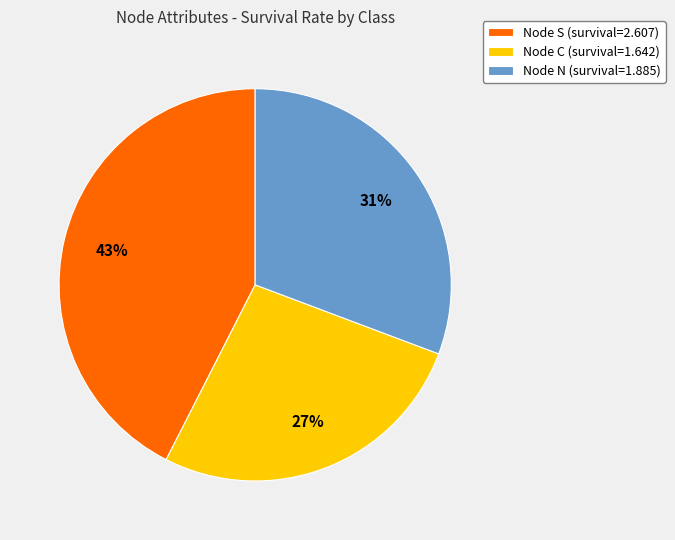

Combined, do Node S (survival=2.607) and Node N (survival=1.885) account for over 50%?

Yes